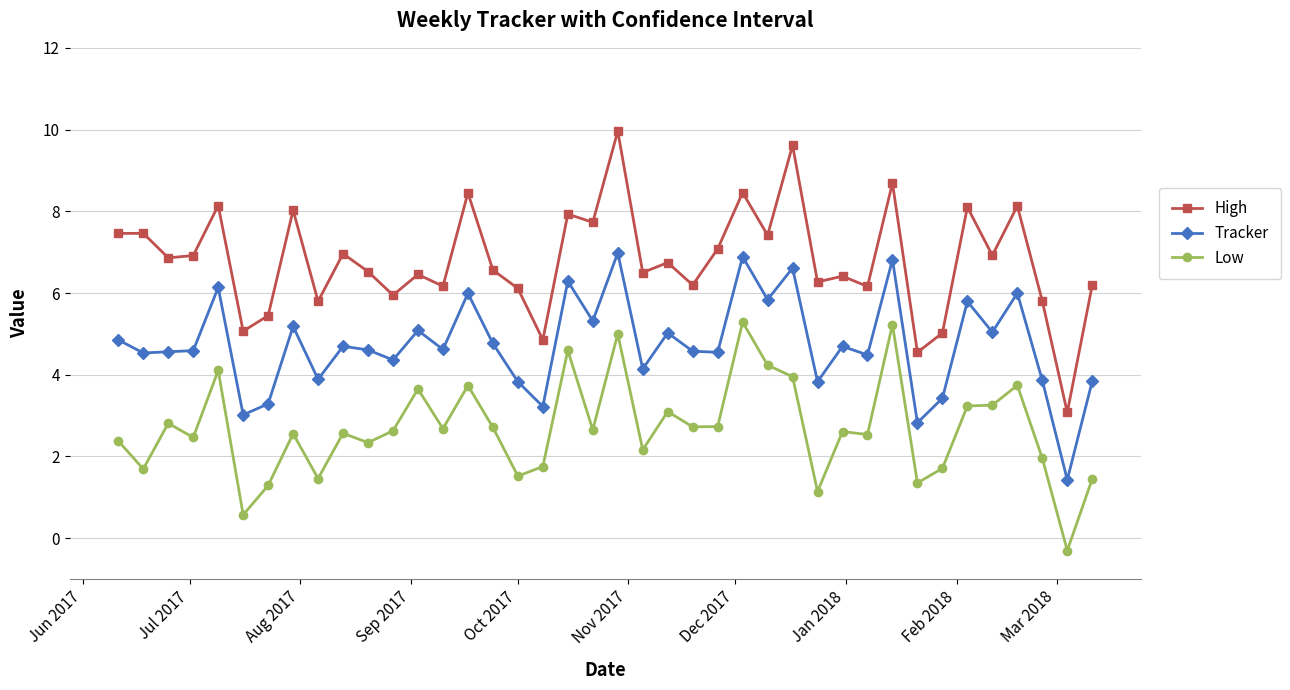

Does the chart have visible grid lines?

Yes